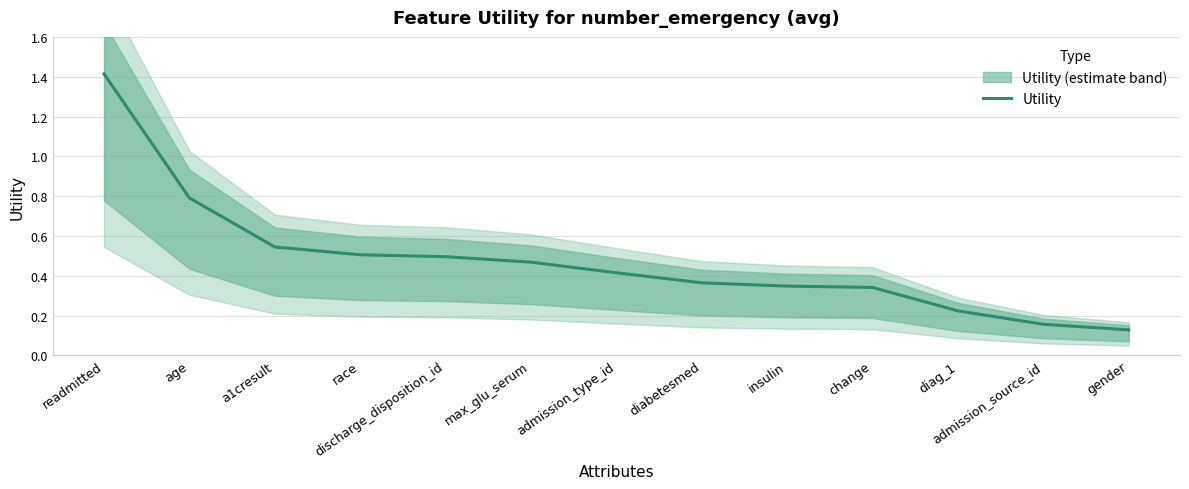

At which label is the value closest to 0?

gender